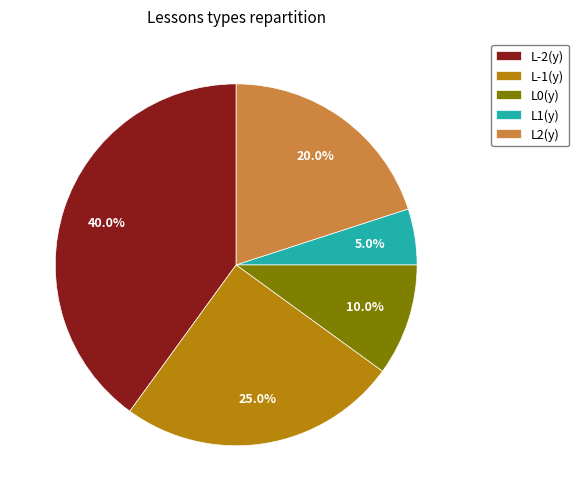

To the nearest percent, what is the combined percentage of L0(y) and L1(y)?

15%